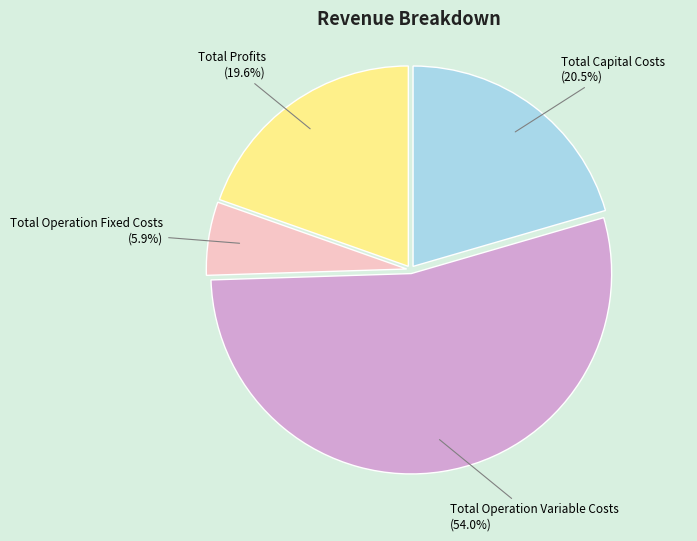

To the nearest percent, what is the combined percentage of Total Capital Costs and Total Profits?

40%